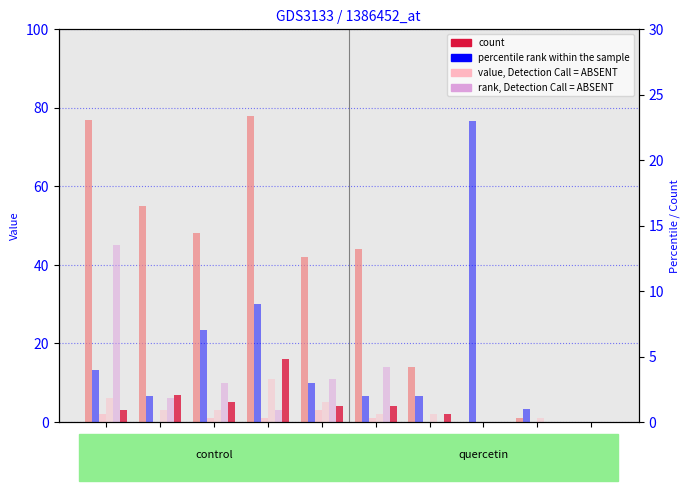

Are the bars horizontal?

No